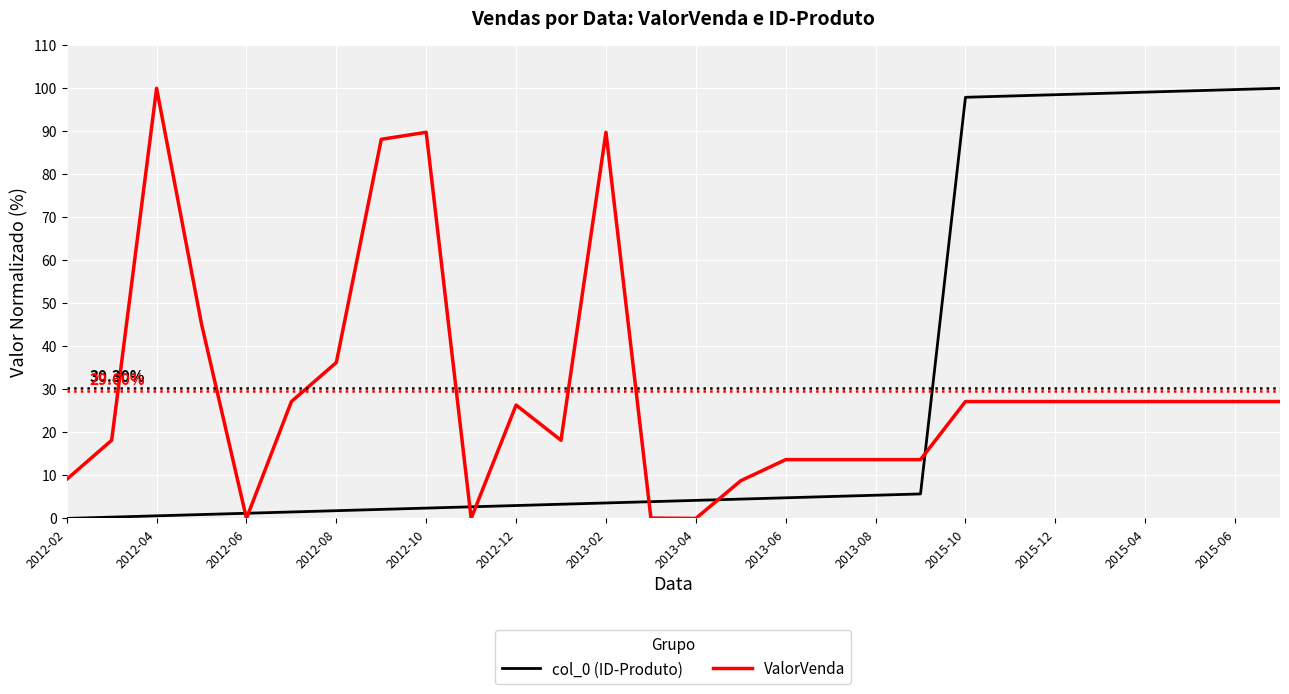

Which series ends up on top after the final intersection of col_0 (ID-Produto) and ValorVenda?

col_0 (ID-Produto)